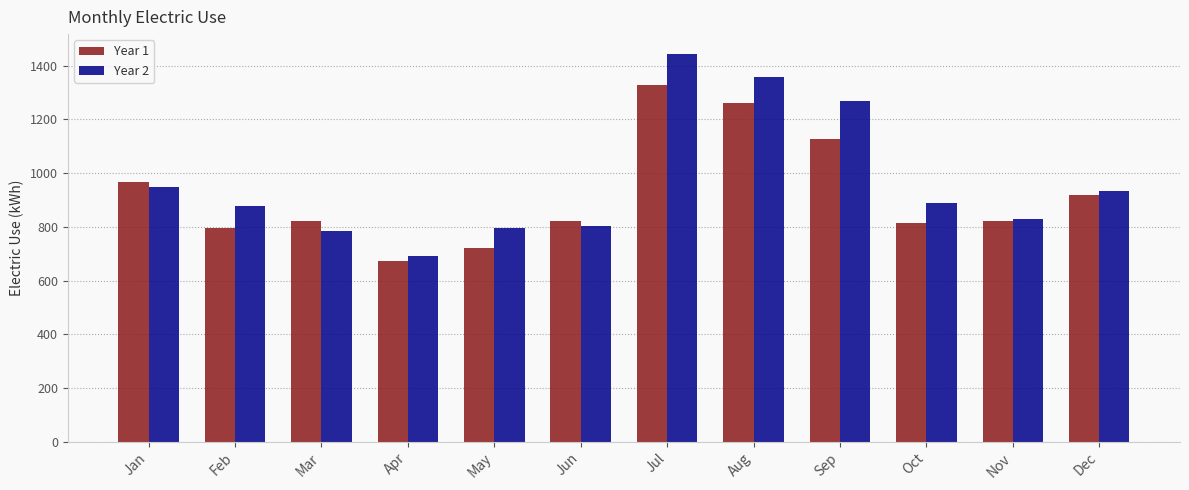

True or false: Year 2 has a value of 1268 at Sep.

True